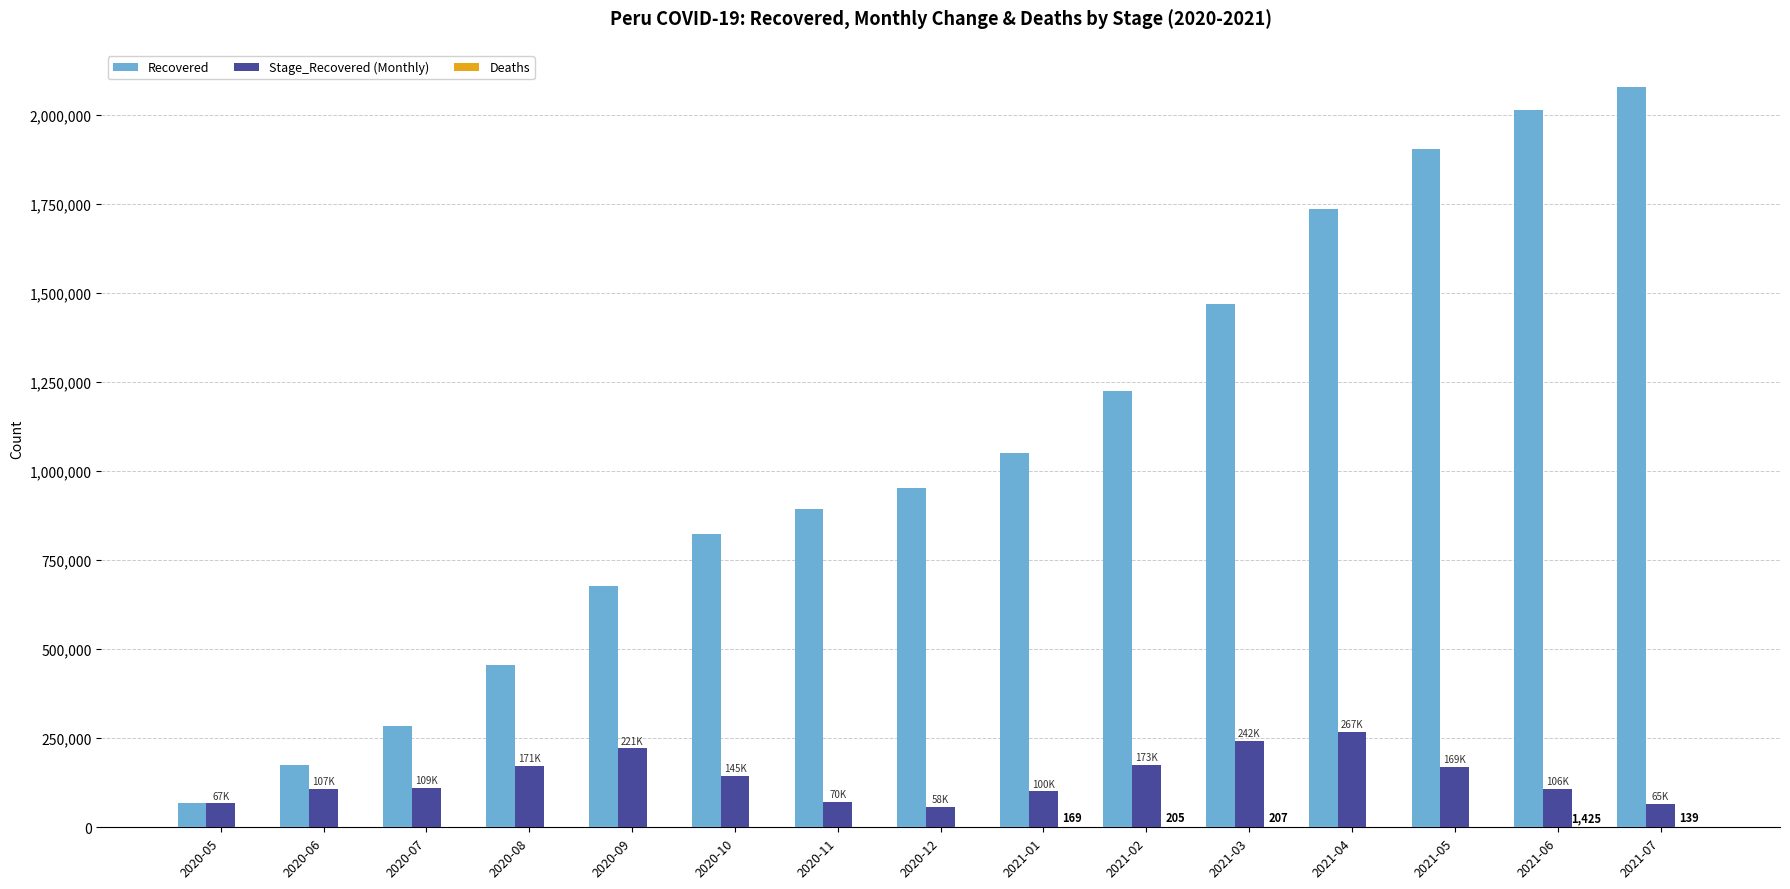

At which category does the chart reach its peak across all series?

2021-07